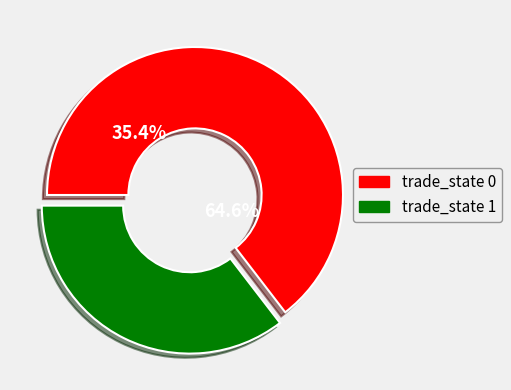

True or false: trade_state_0 accounts for 65% of the total.

True